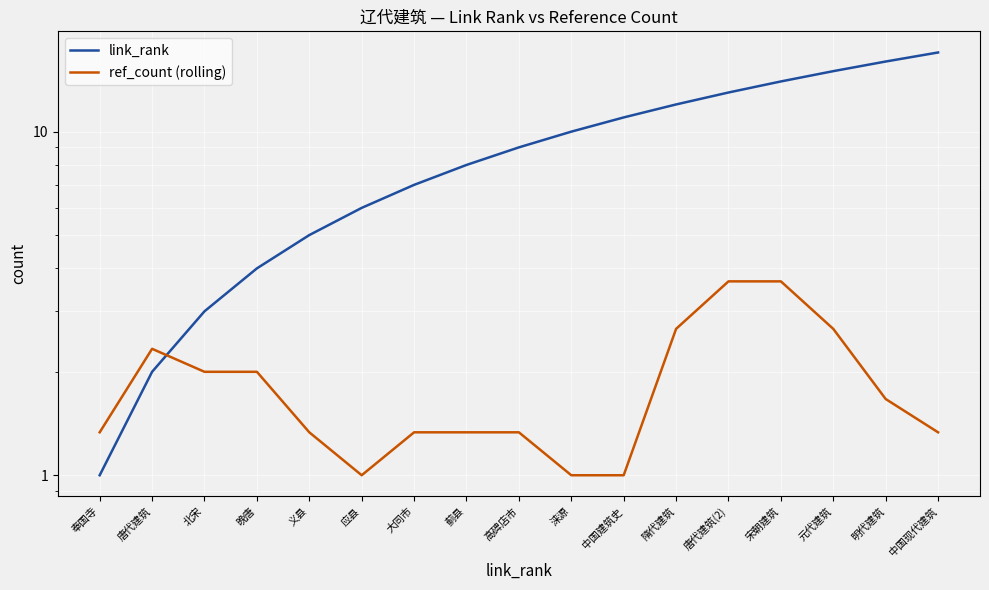

What is the total value across all series at 应县?

7.0